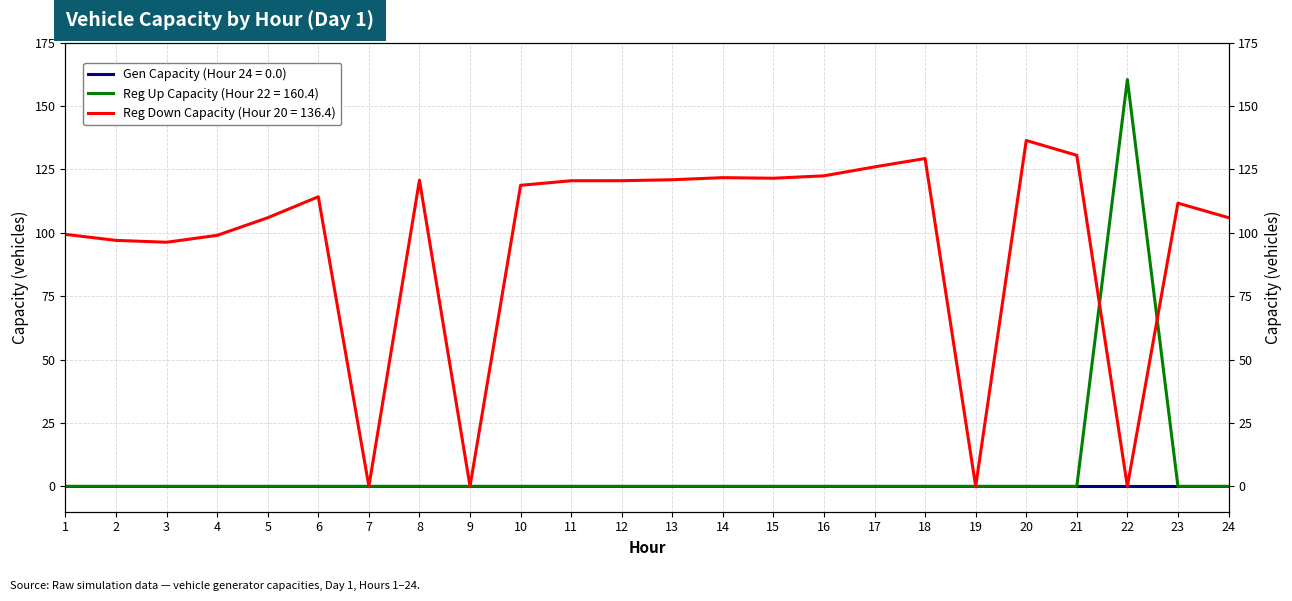

Between 3 and 18, which series saw the biggest shift?

regdown_capacity_veh